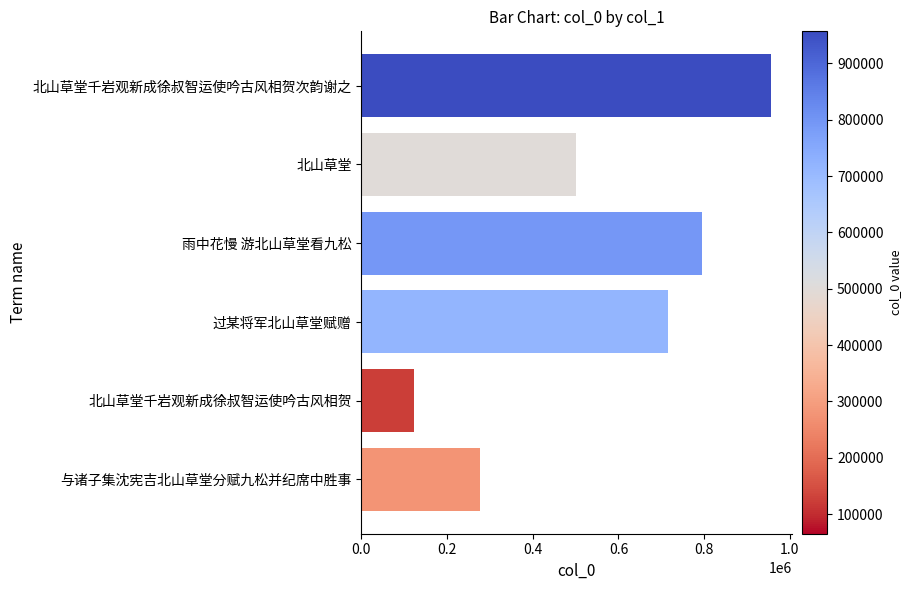

What is the difference between the maximum and minimum values?

891779